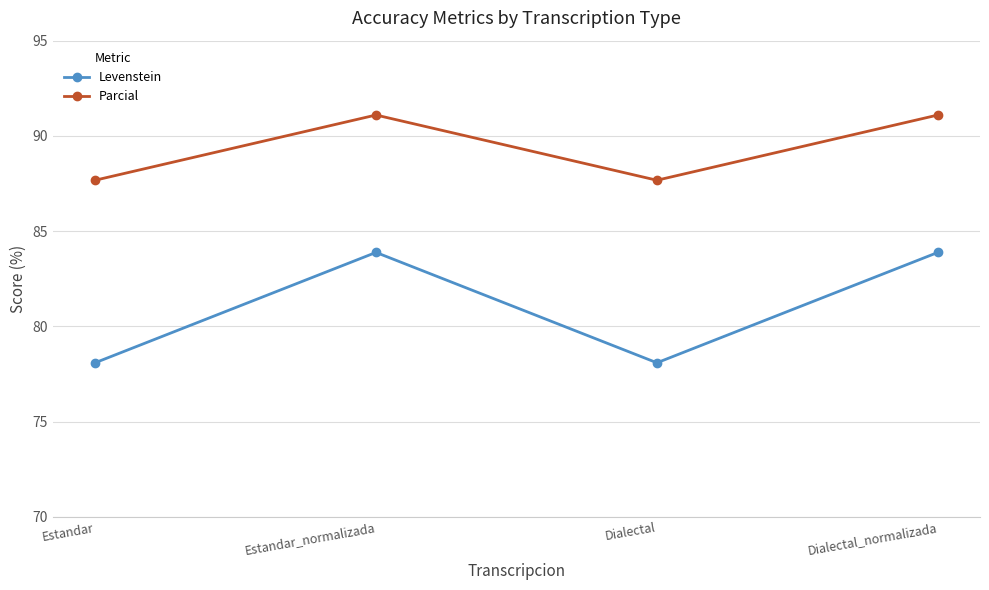

Is it true that Parcial equals 87.7 at Estandar?

True